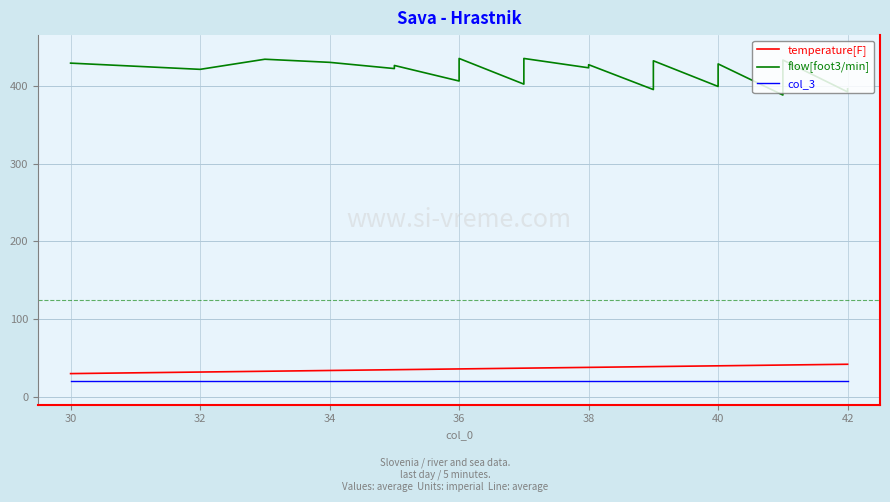

What is the difference between the second highest and minimum values in the temperature[F] series?

12